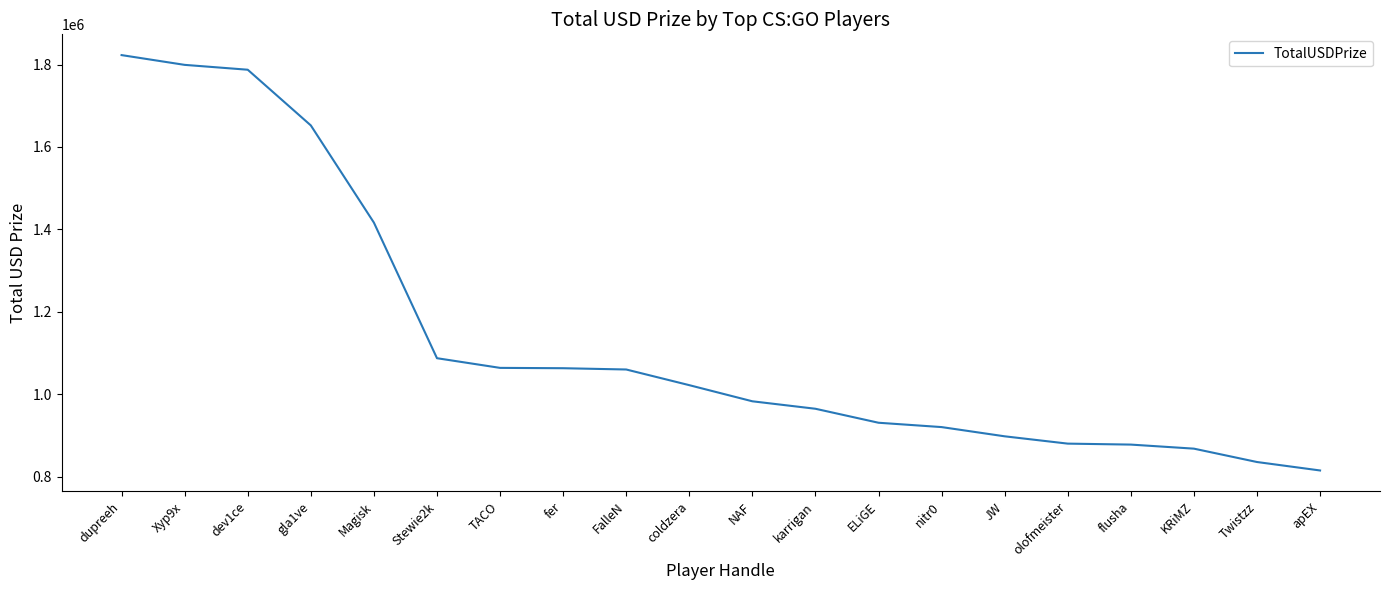

What is the minimum value shown in the chart?

814852.4